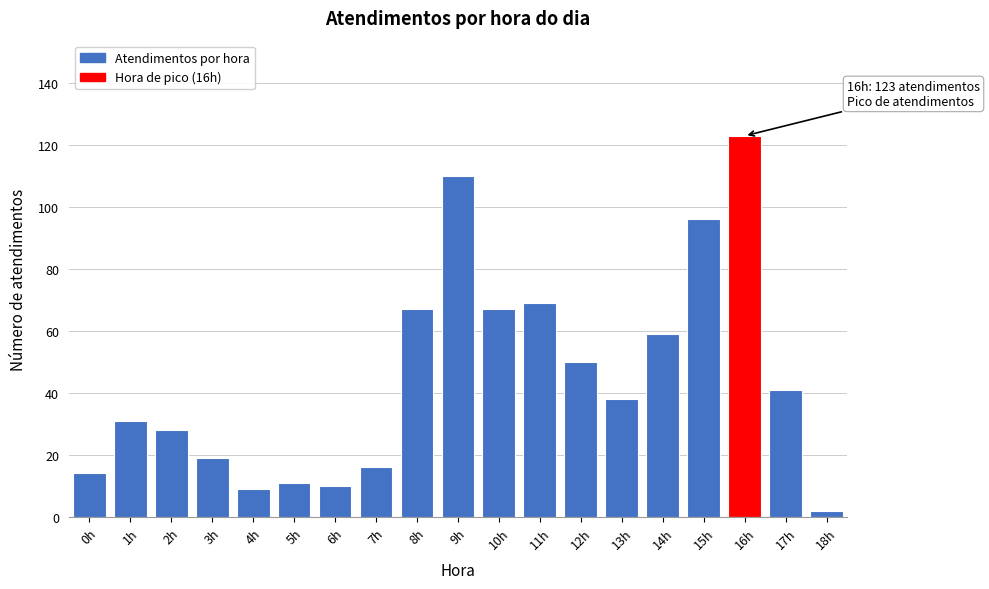

Reading left to right, extract all data points from this chart.

14	31	28	19	9	11	10	16	67	110	67	69	50	38	59	96	123	41	2